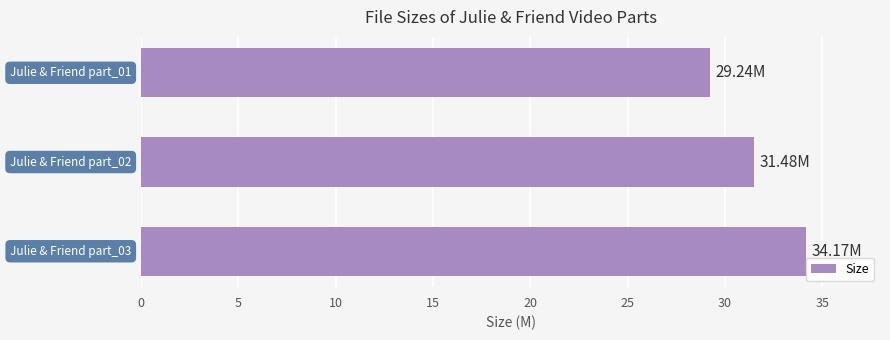

What is the difference between the maximum and minimum values?

4.9